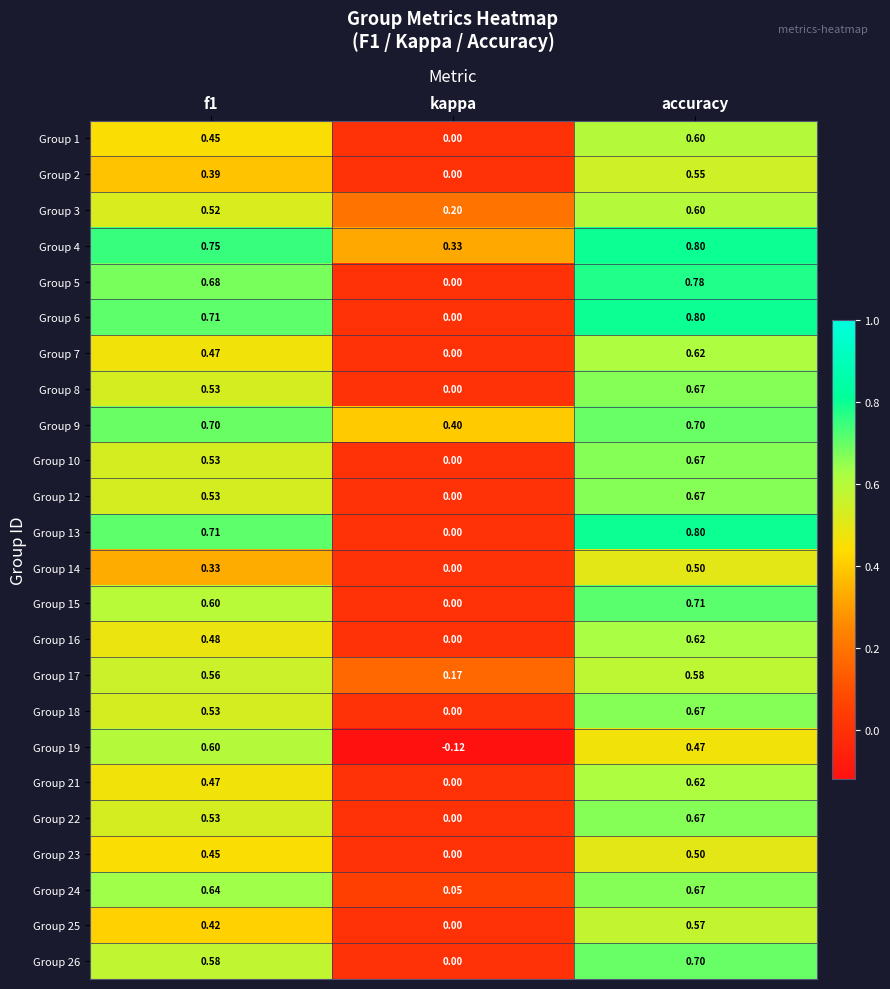

How many series are shown in this chart?

24